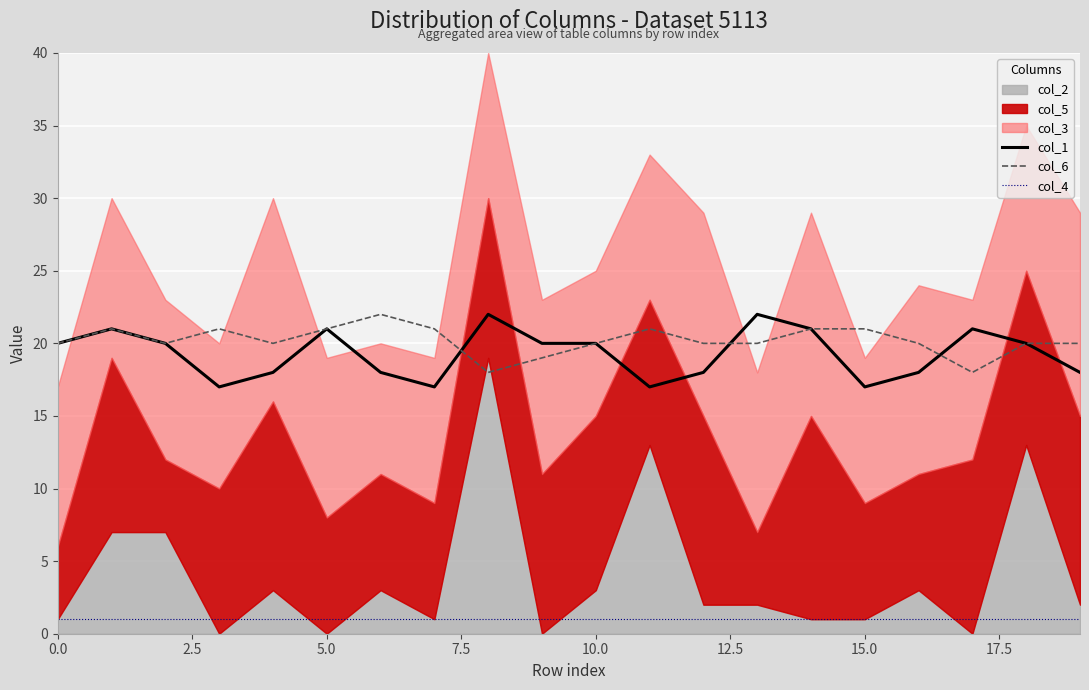

True or false: col_4 and col_6 intersect in this chart.

False